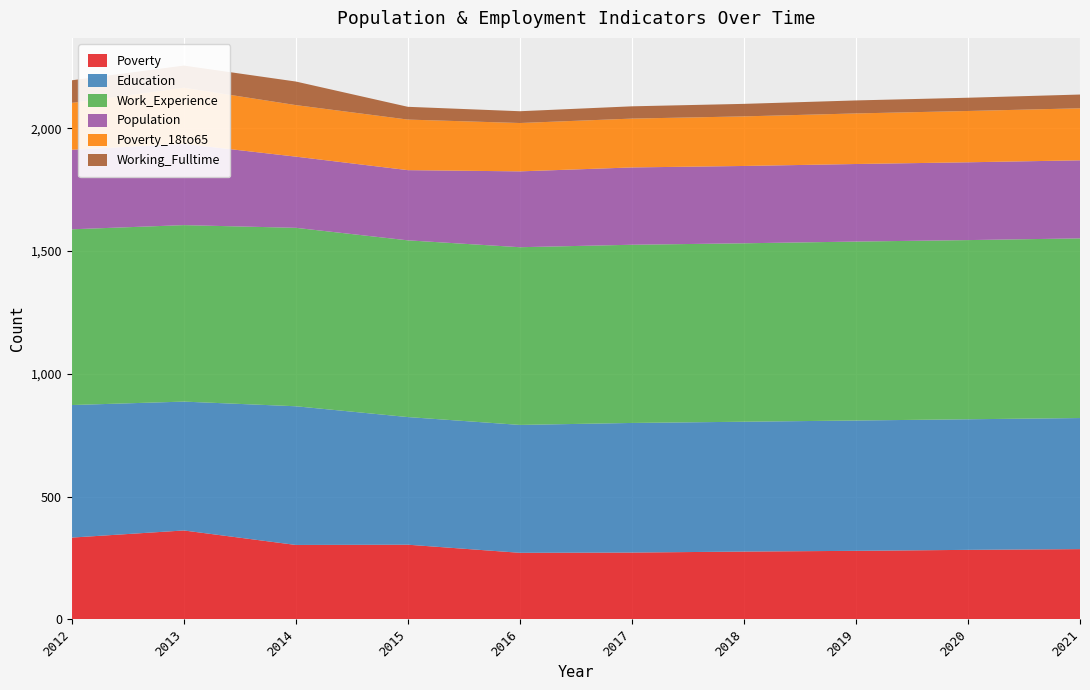

Reading right to left, what are all the values shown in this chart?

Poverty: 2021=286	2020=283	2019=279	2018=276	2017=272	2016=271	2015=304	2014=303	2013=362	2012=333
Education: 2021=534	2020=532	2019=531	2018=529	2017=528	2016=521	2015=520	2014=565	2013=525	2012=540
Work_Experience: 2021=732	2020=730	2019=729	2018=727	2017=726	2016=724	2015=720	2014=727	2013=719	2012=716
Population: 2021=318	2020=317	2019=316	2018=315	2017=315	2016=309	2015=286	2014=290	2013=331	2012=324
Poverty_18to65: 2021=212	2020=209	2019=206	2018=202	2017=199	2016=197	2015=206	2014=210	2013=229	2012=191
Working_Fulltime: 2021=56	2020=54	2019=53	2018=51	2017=50	2016=48	2015=52	2014=96	2013=90	2012=92